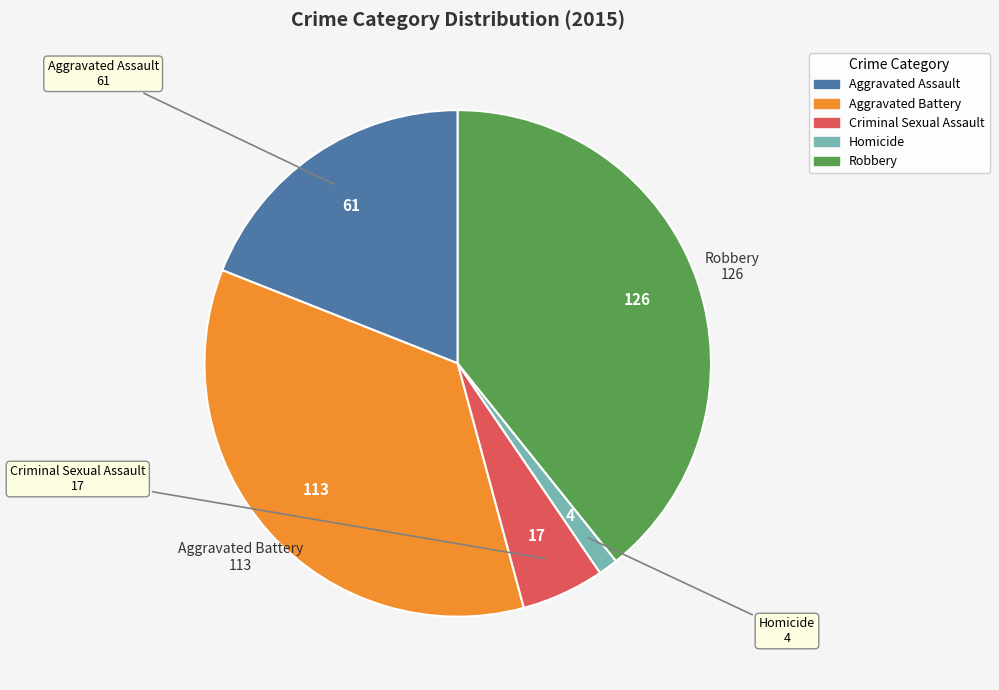

Combined, do Criminal Sexual Assault and Robbery account for over 50%?

No